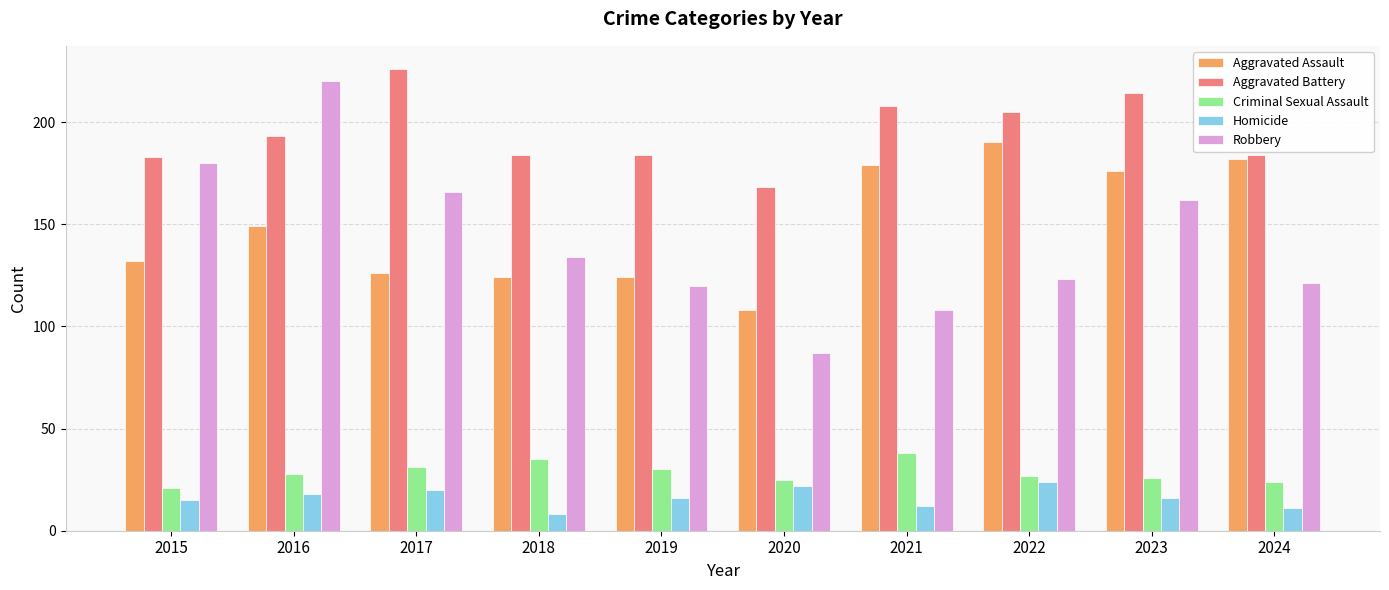

What is the difference between the highest and lowest values at 2017?

206